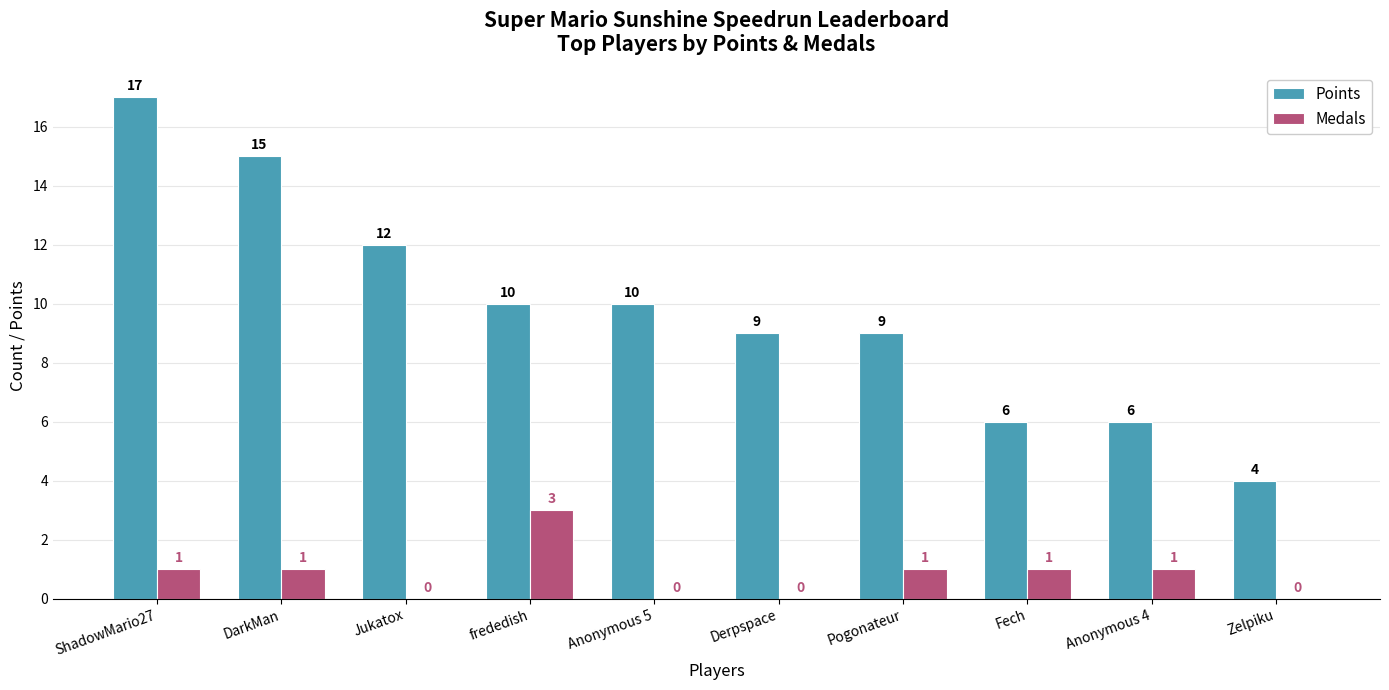

Reading right to left, extract all data points from this chart.

Points: 4	6	6	9	9	10	10	12	15	17
Medals: 0	1	1	1	0	0	3	0	1	1